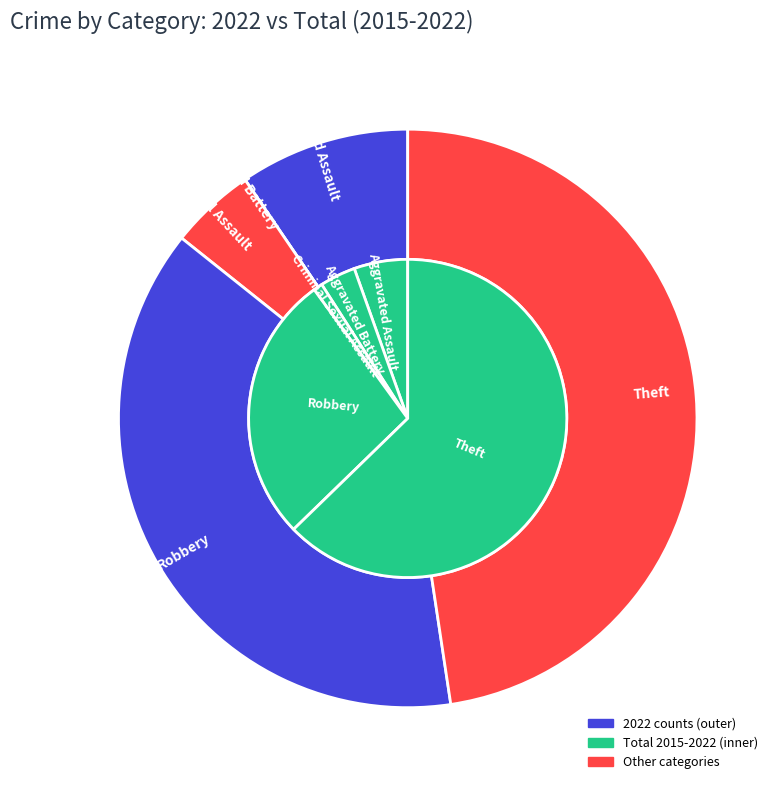

To the nearest percent, what is the average slice percentage?

20%